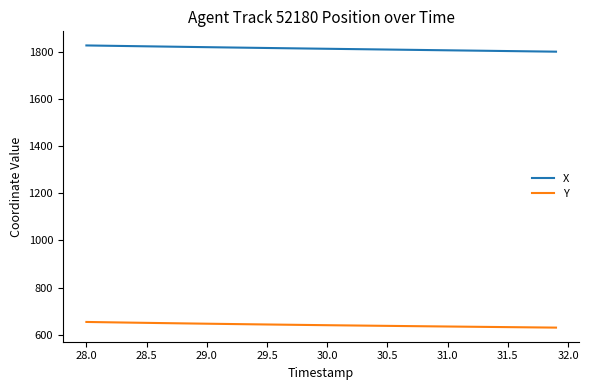

Which series has the widest spread of values?

X